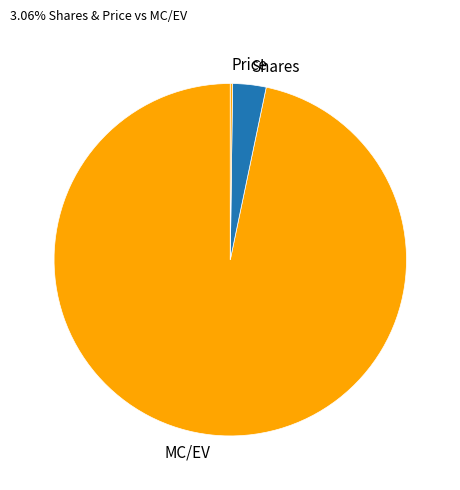

The Shares slice represents 3% of the pie. True or false?

True